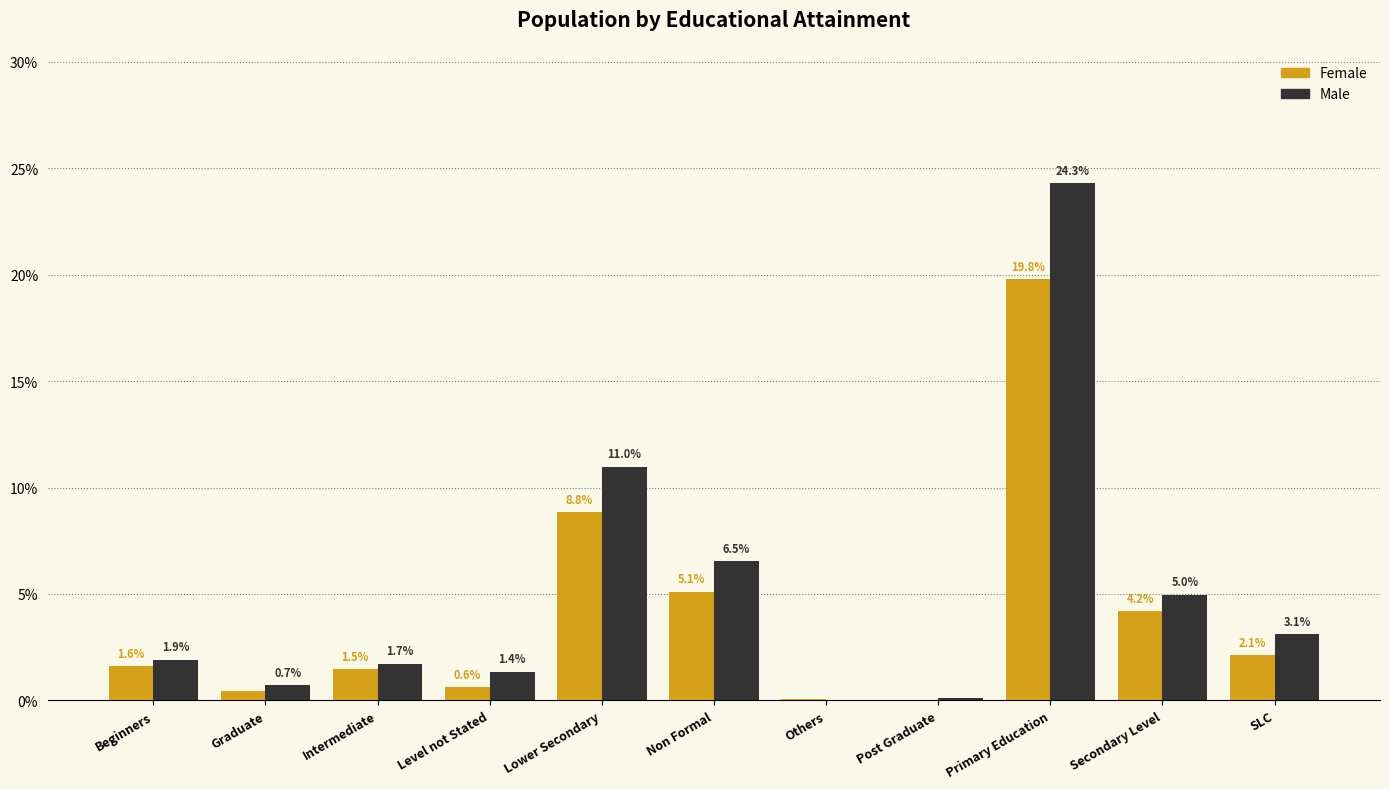

Is the value of Female at Level not Stated greater than the value of Male at Graduate?

No